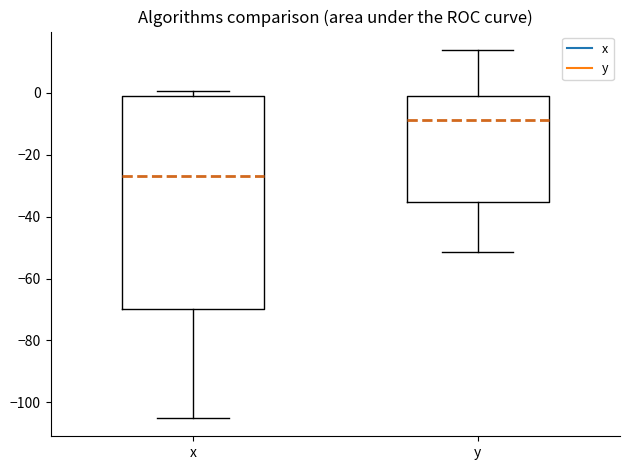

Which box is the tallest, from its lower edge to its upper edge?

x